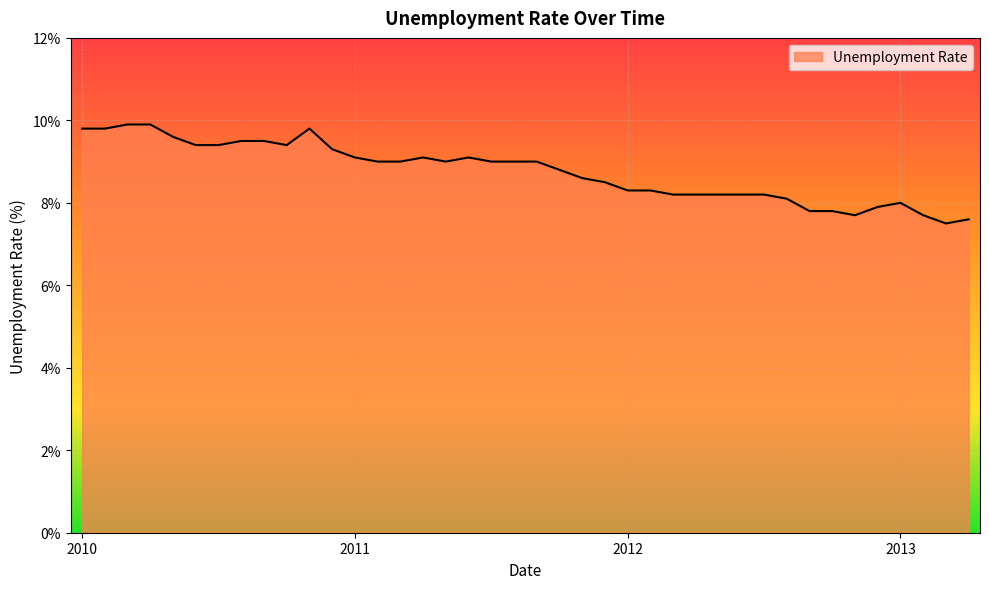

What is the minimum value shown in the chart?

7.5